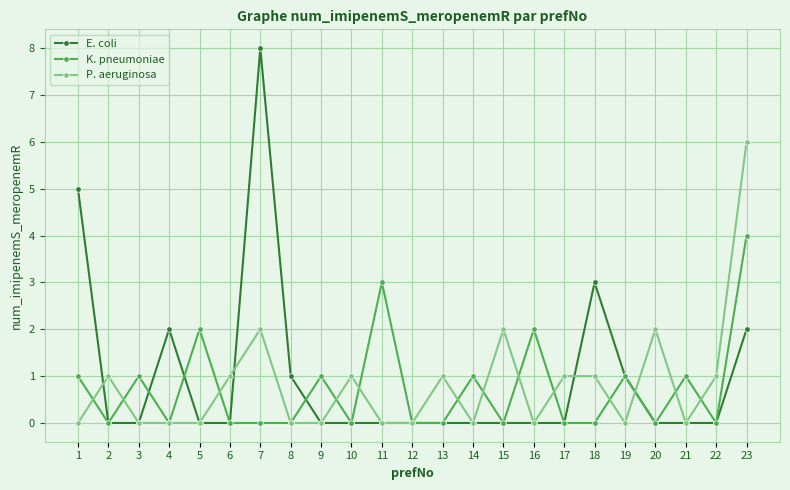

Between 5 and 12, which series saw the biggest shift?

K. pneumoniae